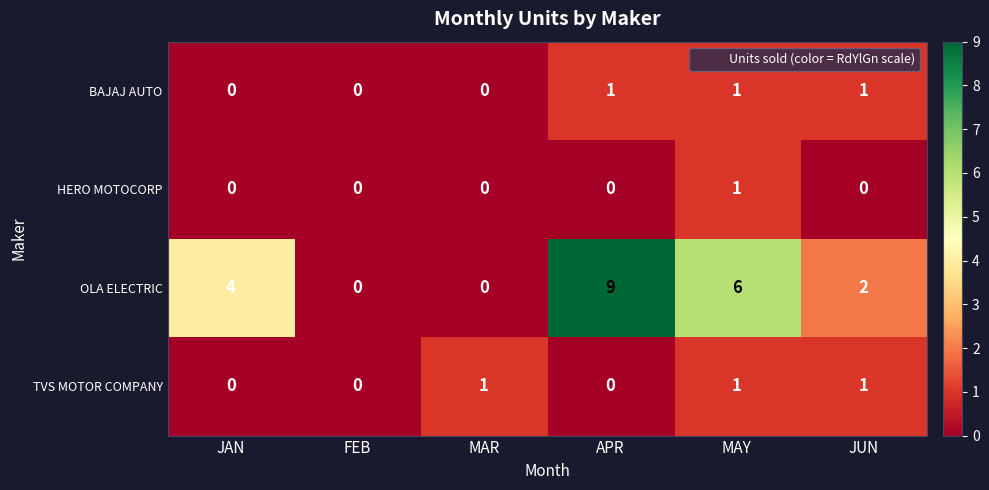

What is the sum of all TVS MOTOR COMPANY values?

3